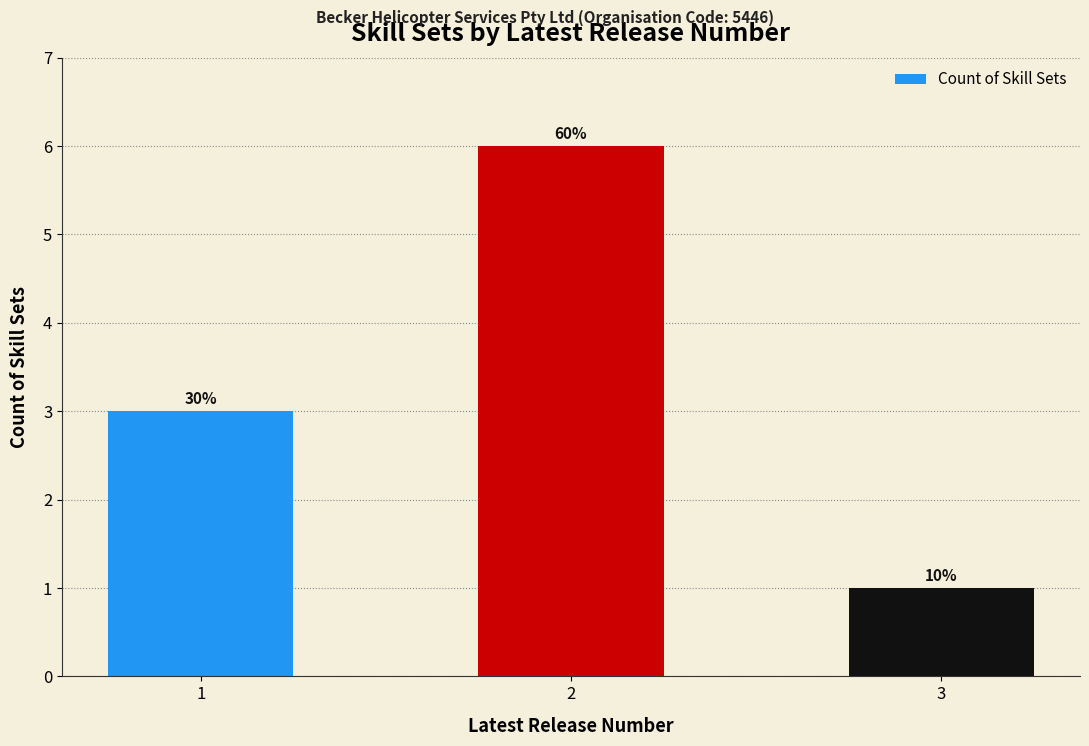

Reading left to right, extract all data points from this chart.

3	6	1